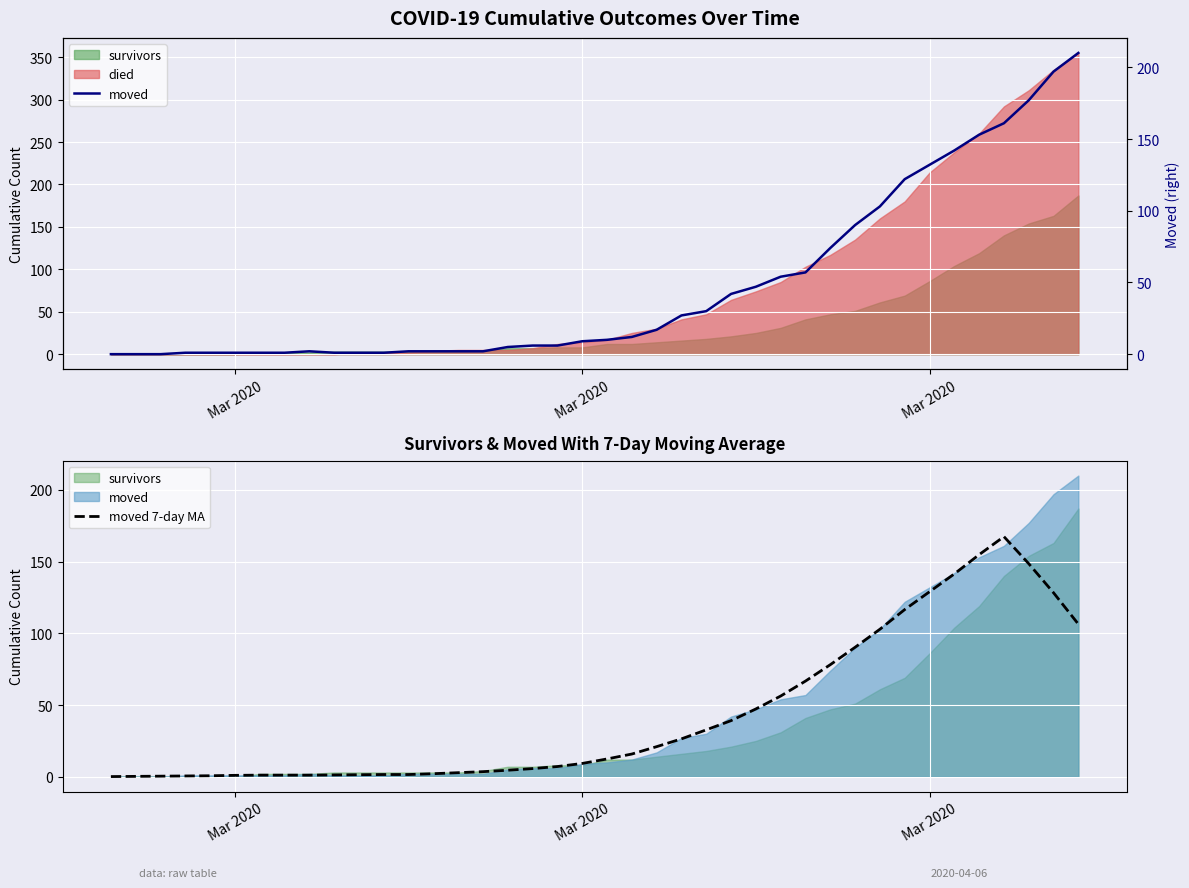

How many values in the moved series are below 10?

20